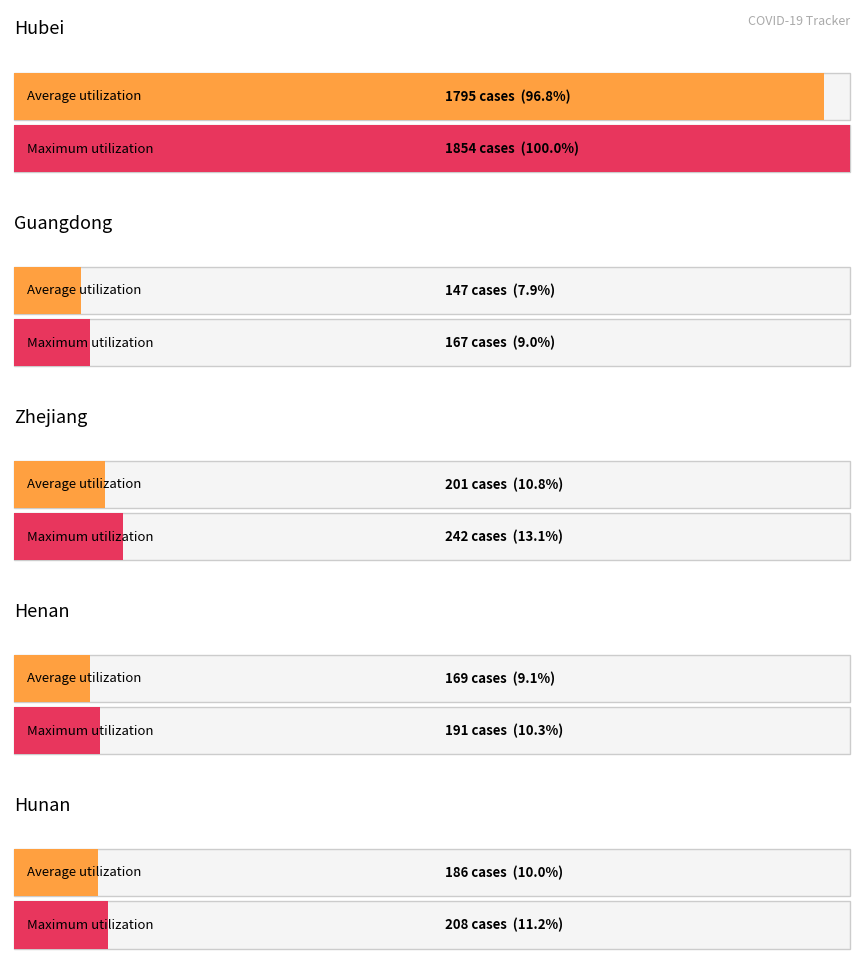

Are the bars grouped side by side (vs. stacked)?

Yes